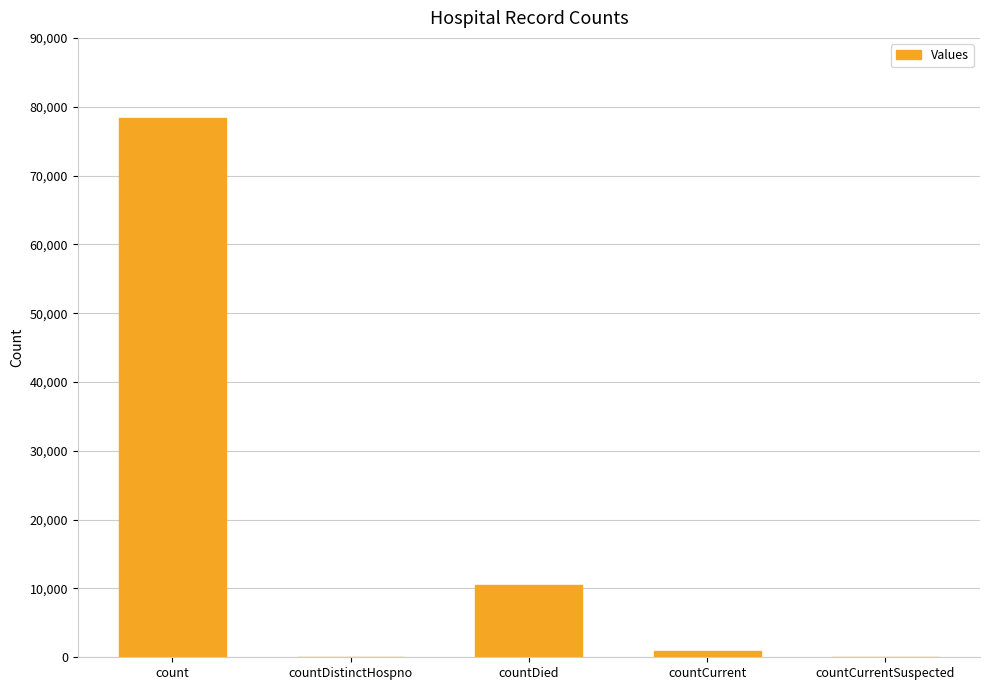

Between count and countDistinctHospno, which is larger?

count